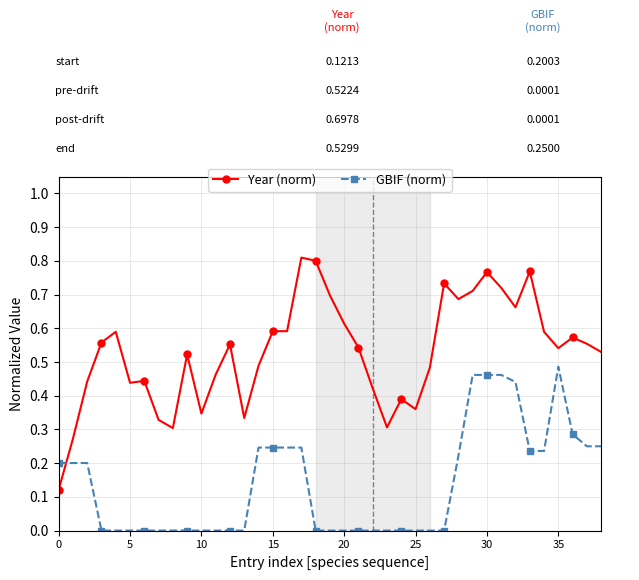

How many intersections are there between Year (norm) and GBIF (norm)?

1